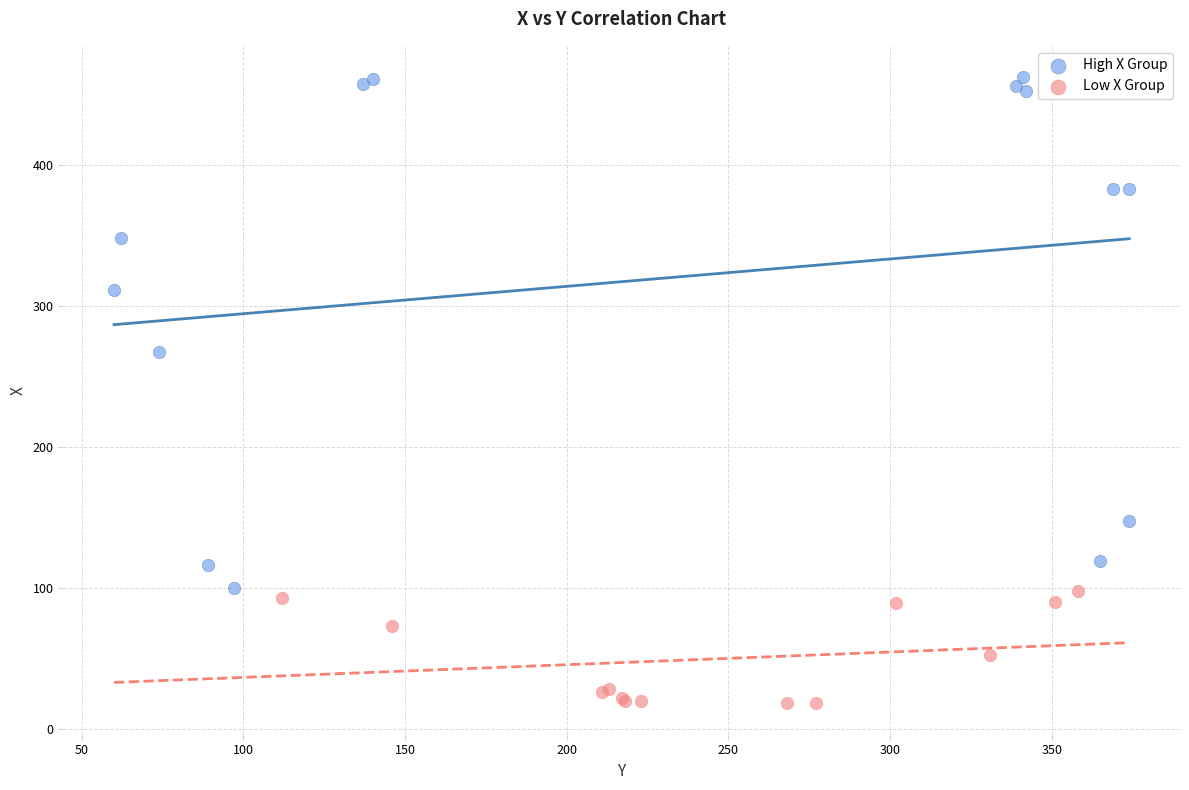

Which series has the largest Y range (max minus min)?

High X Group